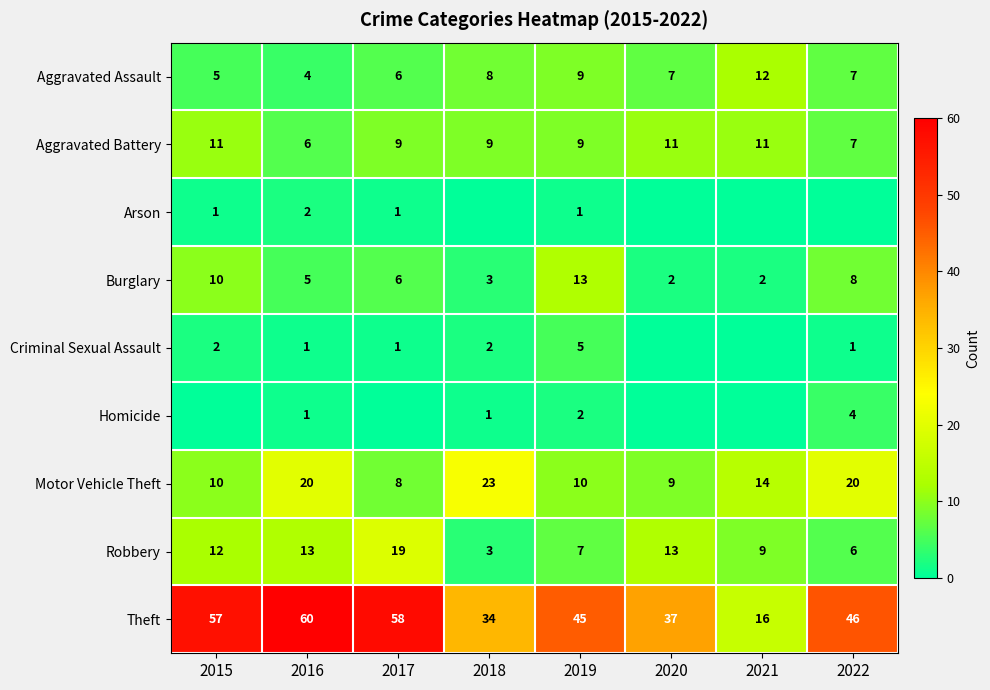

Where is Theft nearest to the value 38?

2020